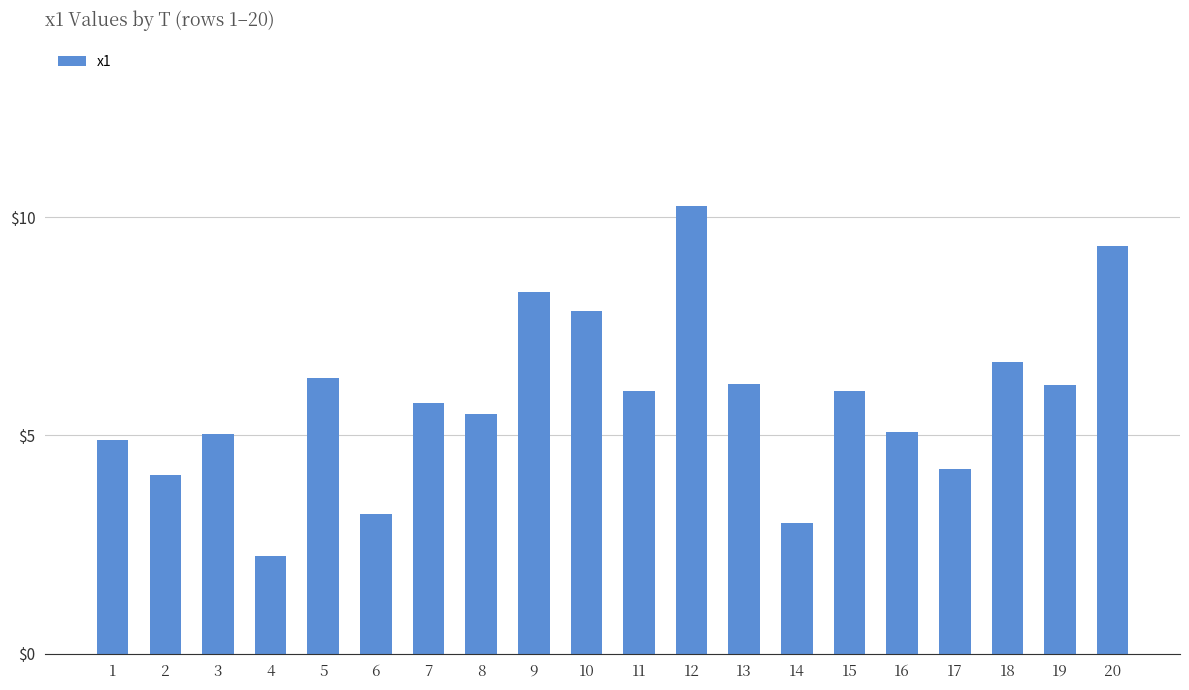

Does the chart contain any negative values?

No